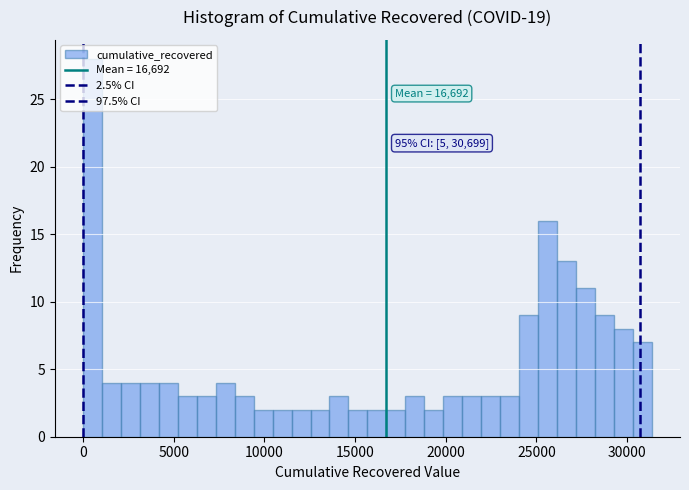

Read against the x-axis, roughly where is the centre of the tallest bar?

500